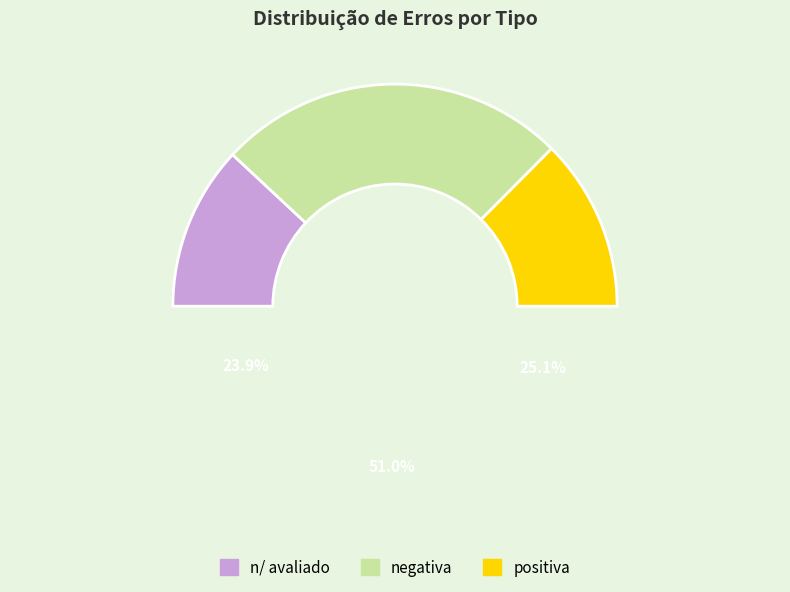

Count the number of slices in the pie.

3